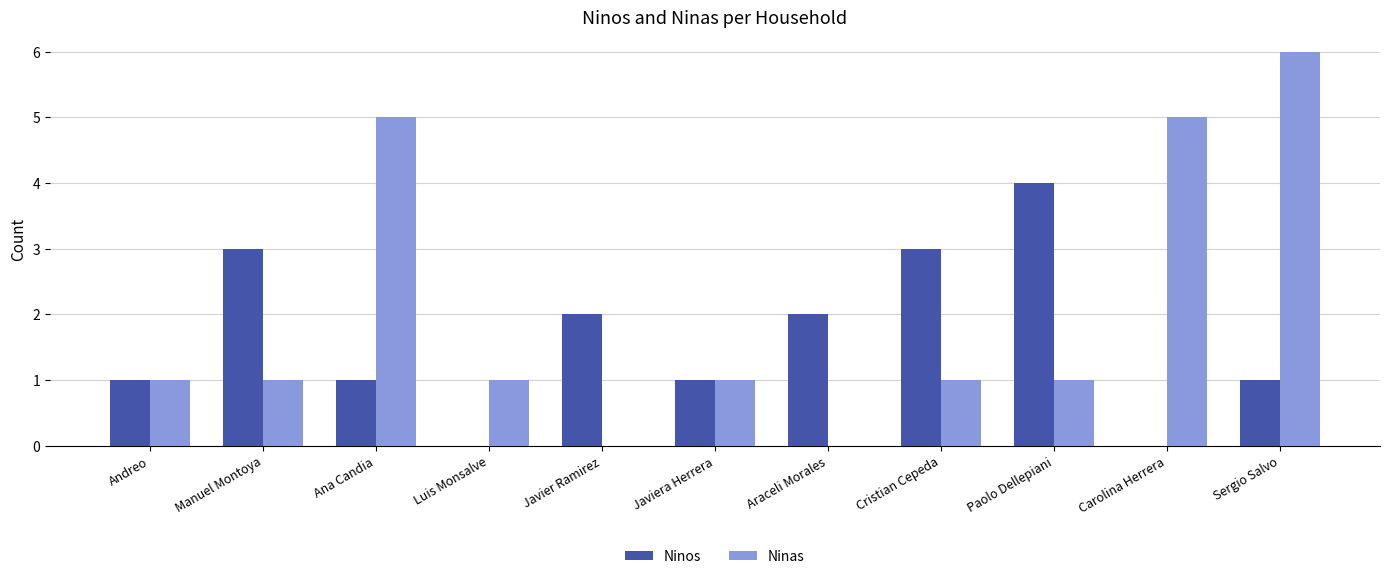

Which series has the largest total across all categories?

Ninas